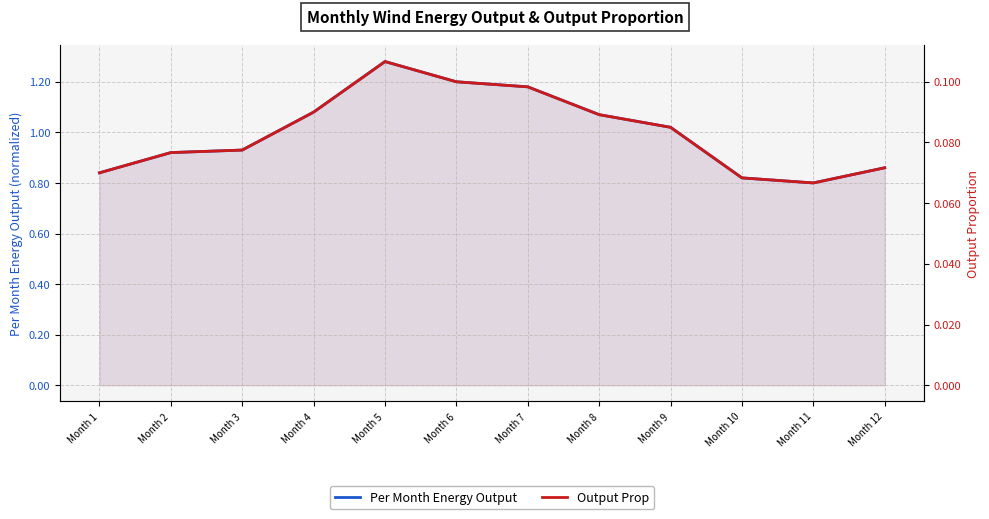

What are all the series names shown in the legend?

Per Month Energy Output, Output Prop